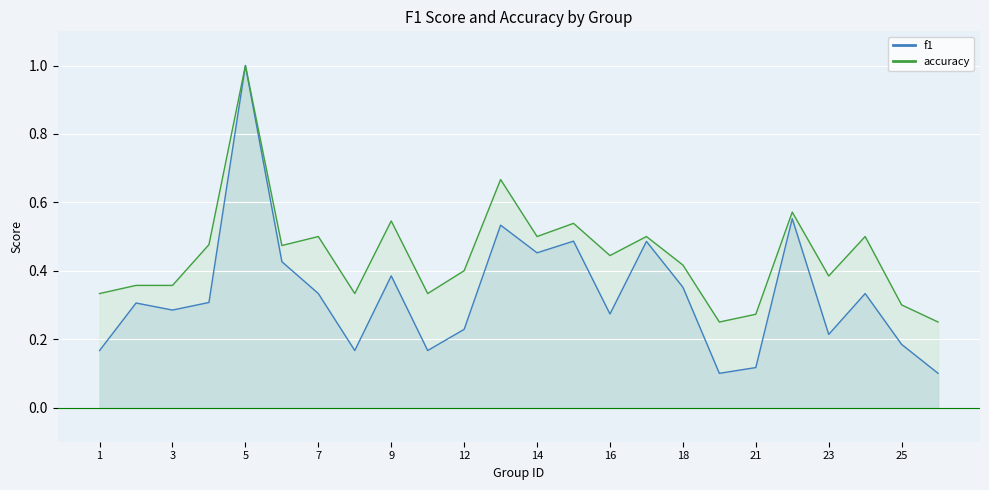

What is the minimum value shown in the chart?

0.1